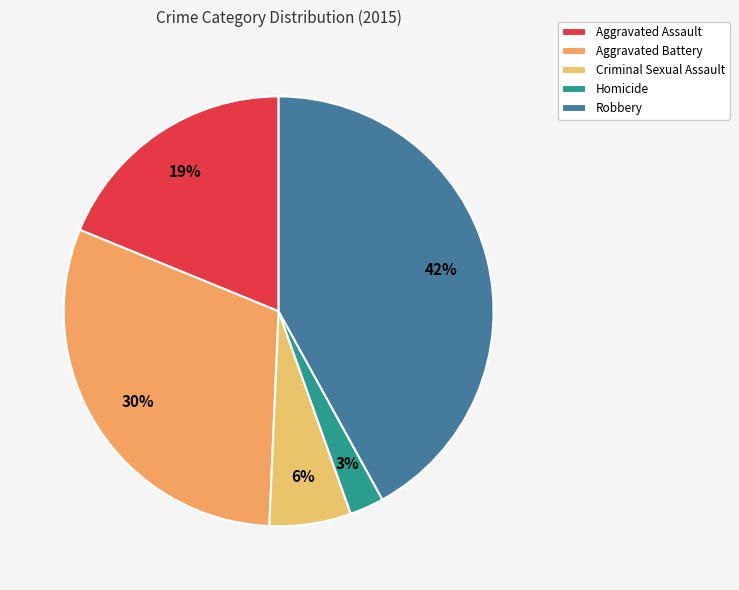

How many segments does this pie chart have?

5